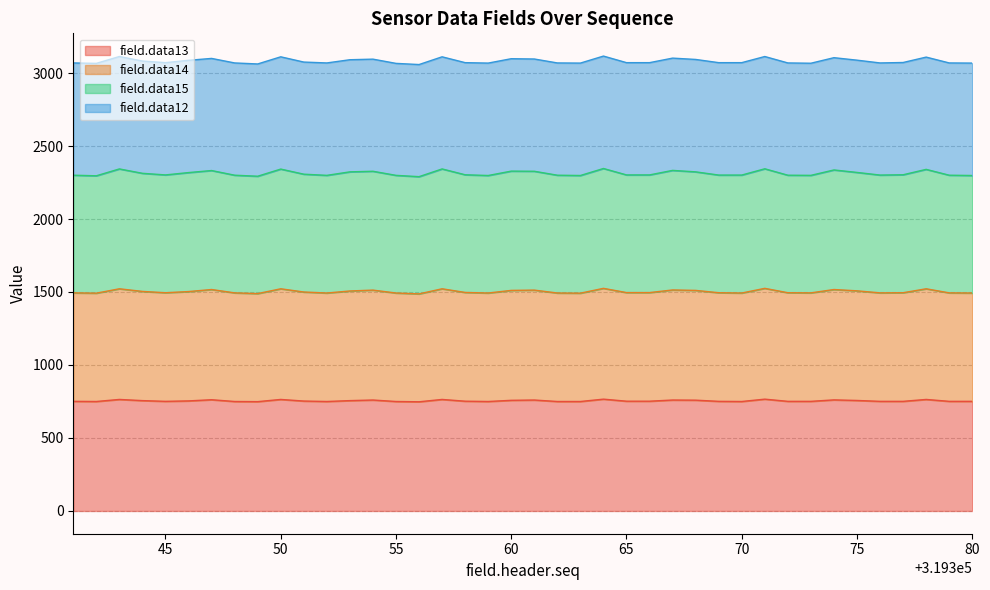

What is the total value across all series at 65?

3071